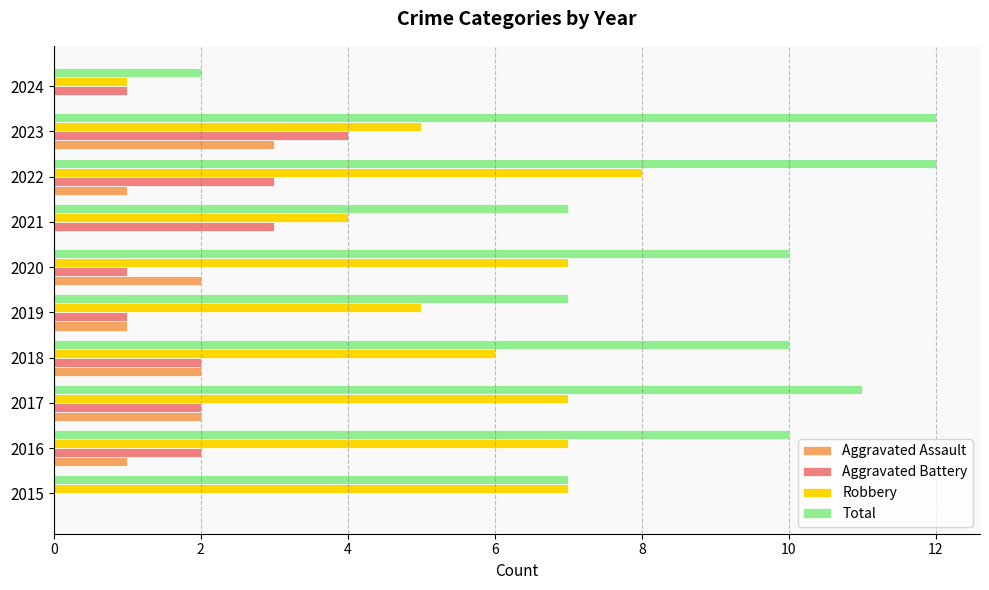

How many series are shown in this chart?

4